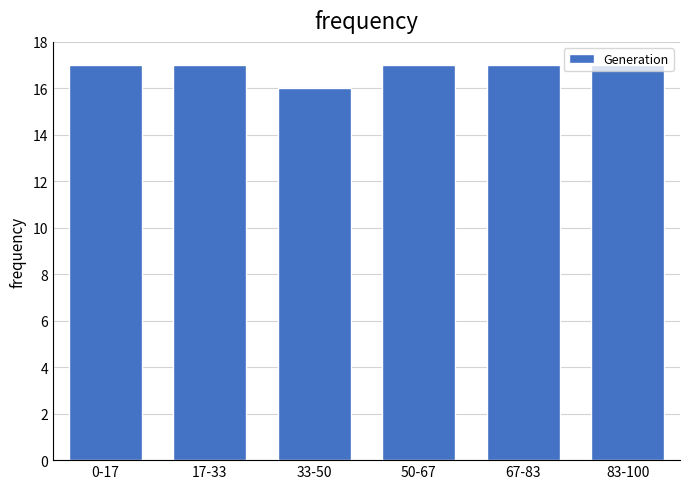

What position from the right is 67-83?

2